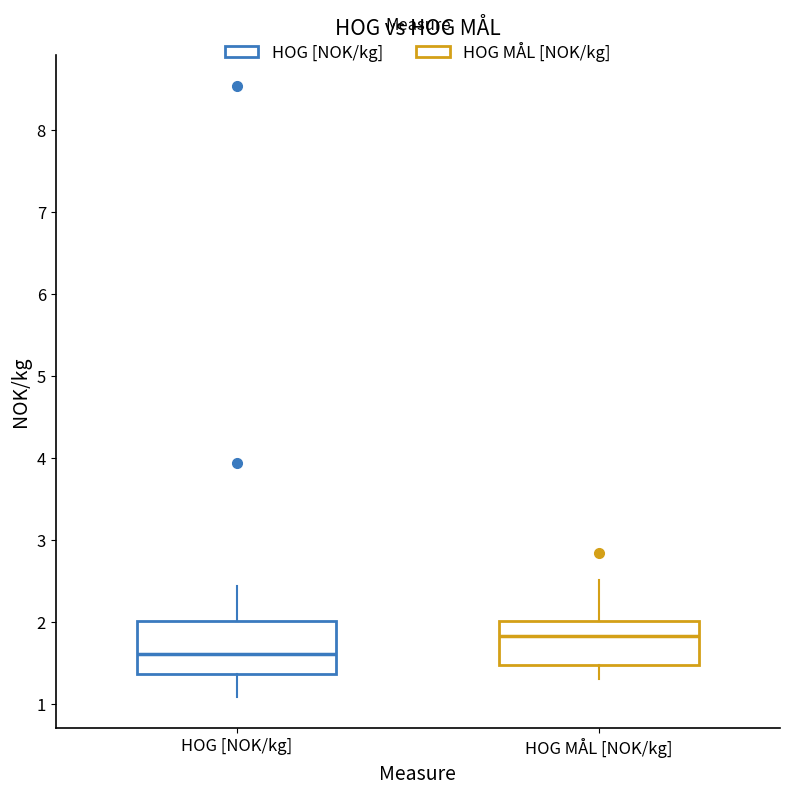

Reading left to right, transcribe this box plot: for each box, give where its median line is, the range the box spans, and where its two whiskers end, as read against the y-axis. The values are not printed on the chart, so give them approximately, as read against the axis.

HOG [NOK/kg]: median 1.6, box 1.4 to 2.0, whiskers 1.1 to 2.4
HOG MÅL [NOK/kg]: median 1.8, box 1.5 to 2.0, whiskers 1.3 to 2.5